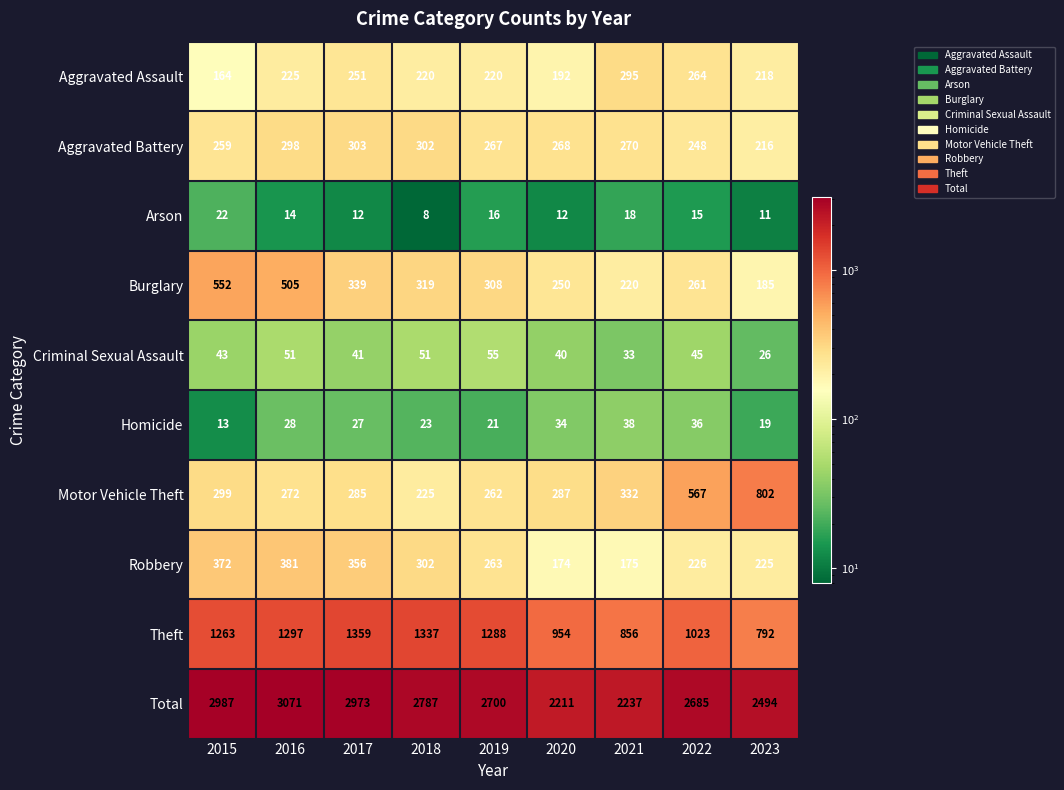

What is the total value across all series at 2022?

5370